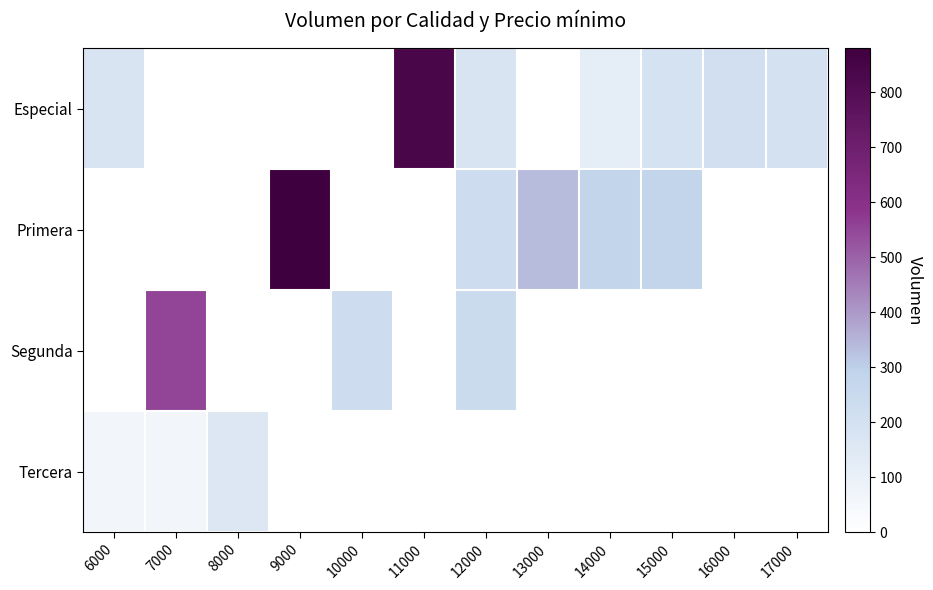

At which category does the chart reach its peak across all series?

9000